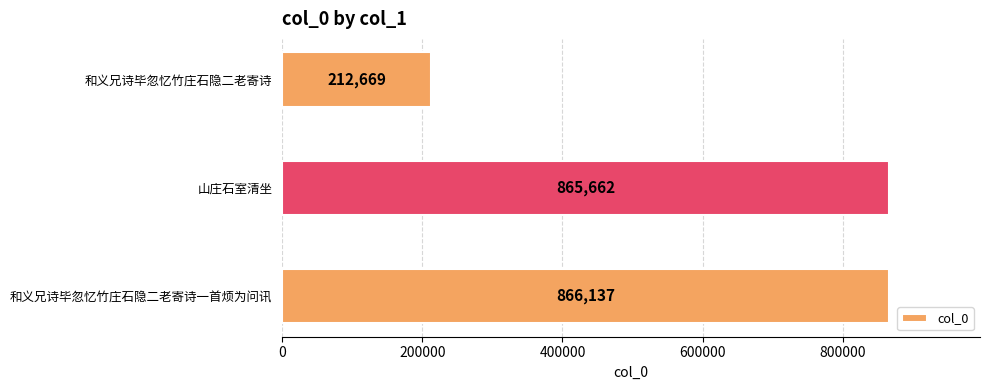

What is the smallest value displayed?

212669